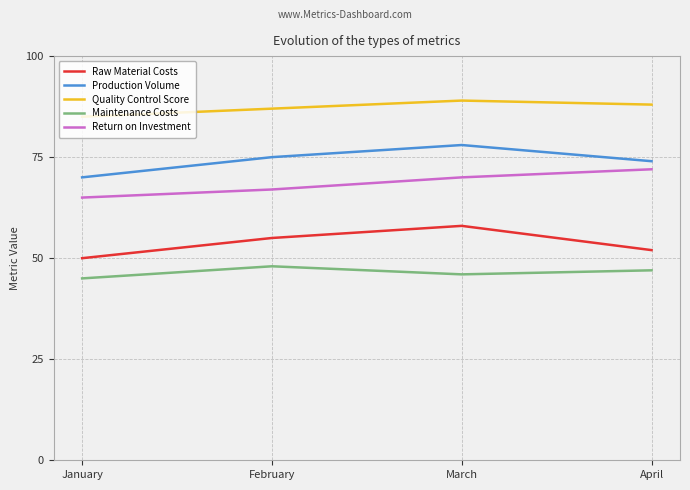

What is the sum of all Raw Material Costs values?

215